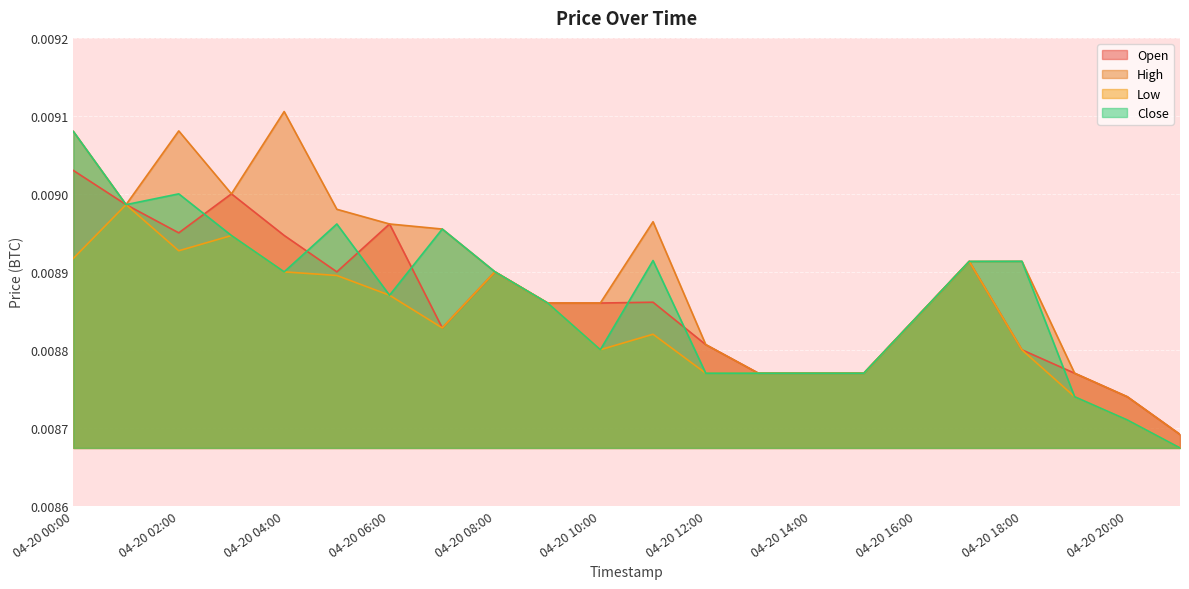

Rank the series at 2018-04-20 17:00 from lowest to highest value.

Open, High, Low, Close